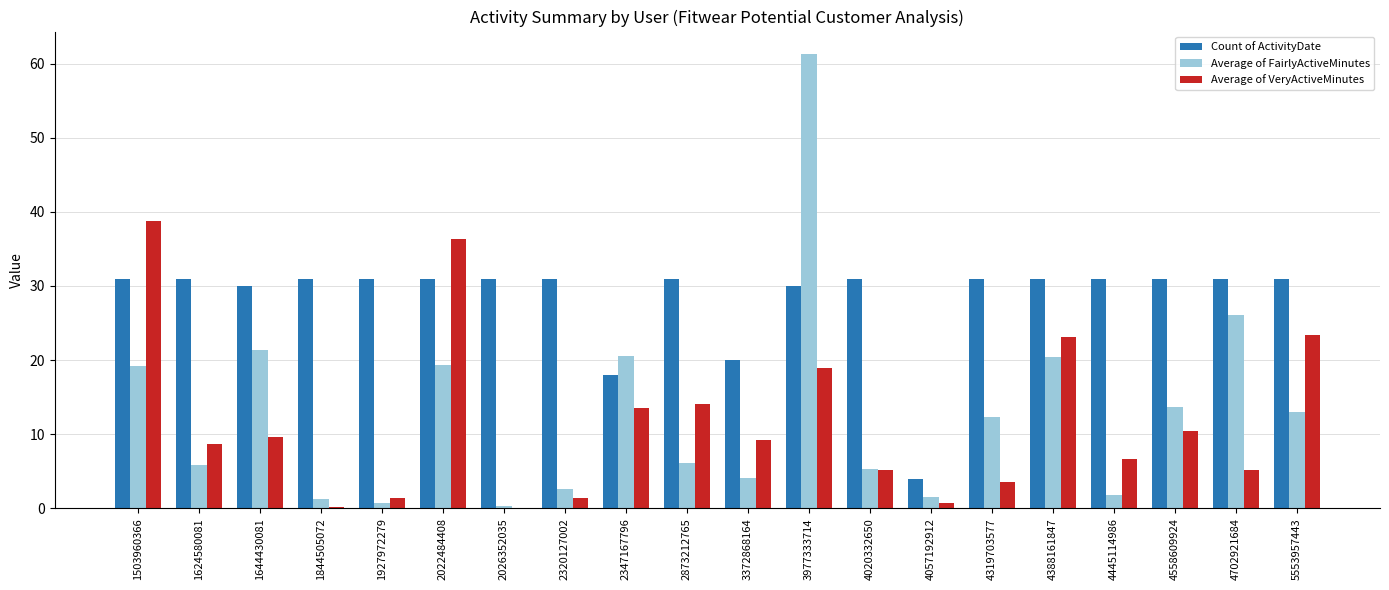

How many categories are shown in the chart?

20